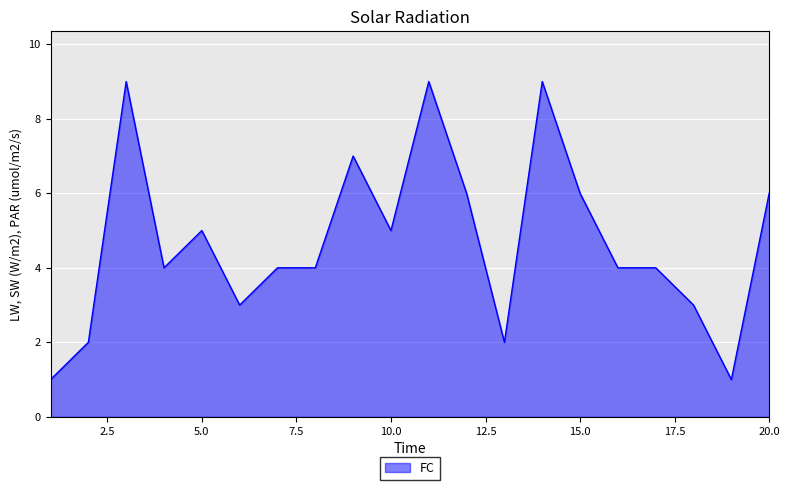

What is the greatest value displayed?

9